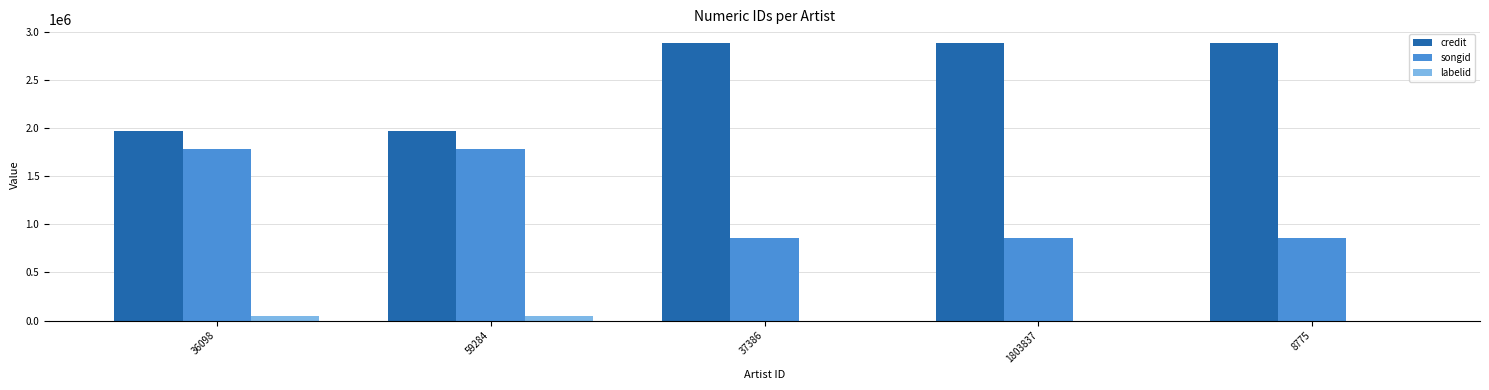

What is the highest value of the credit series?

2884870